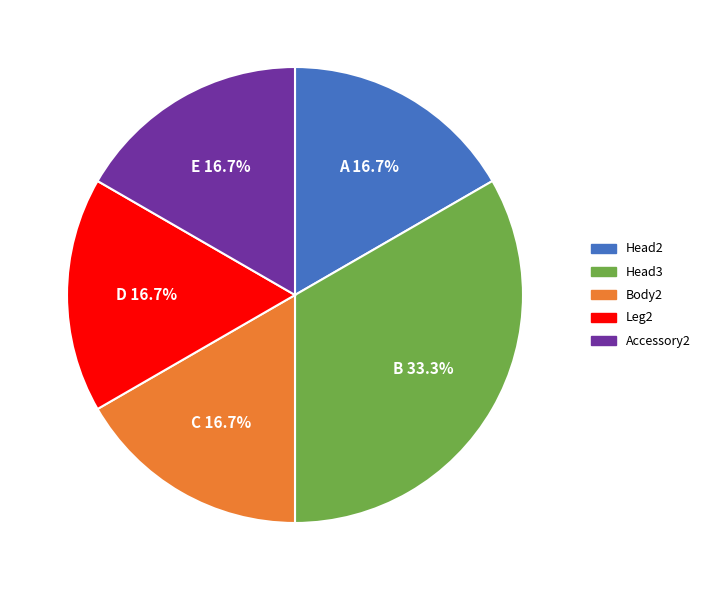

To the nearest percent, what is the difference between the largest and smallest slice percentages?

17%